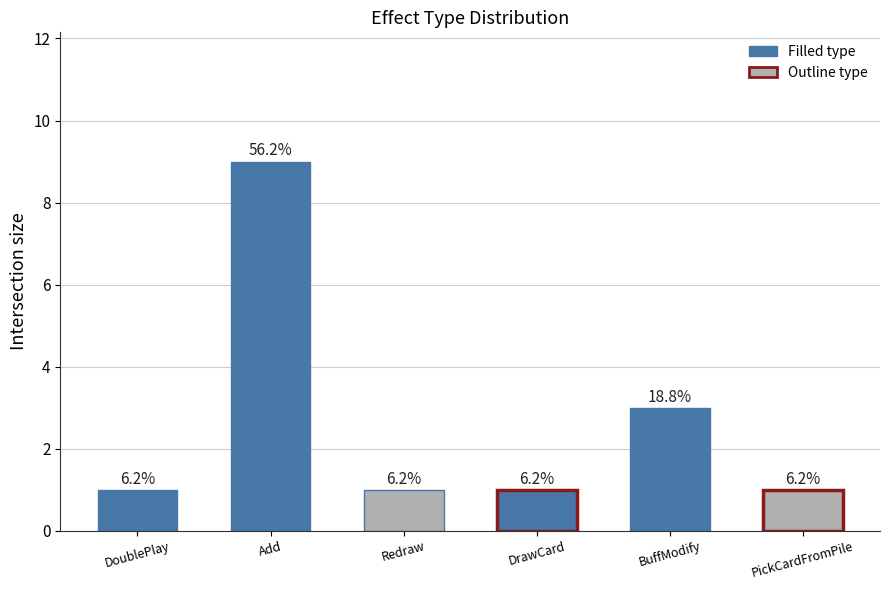

Are the bars horizontal?

No